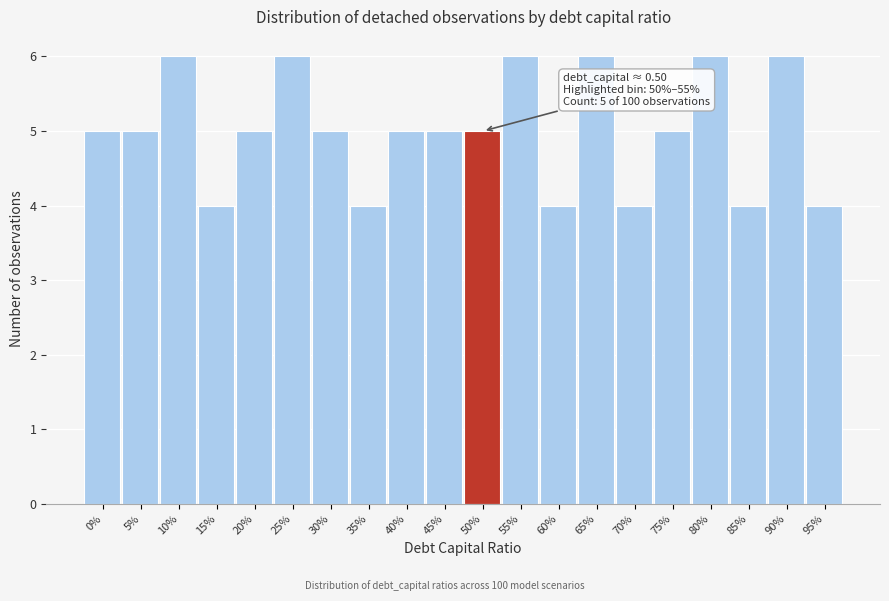

Reading left to right, transcribe all the data shown in this chart.

5	5	6	4	5	6	5	4	5	5	5	6	4	6	4	5	6	4	6	4